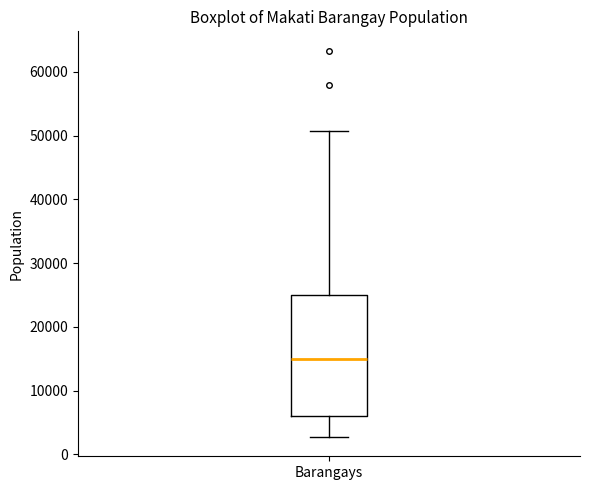

Read this box plot against the y-axis: the position of the median line, the range covered by the box, and the ends of both whiskers. The values are not printed on the chart, so give them approximately, as read against the axis.

median 15000, box 6000 to 25000, whiskers 3000 to 51000